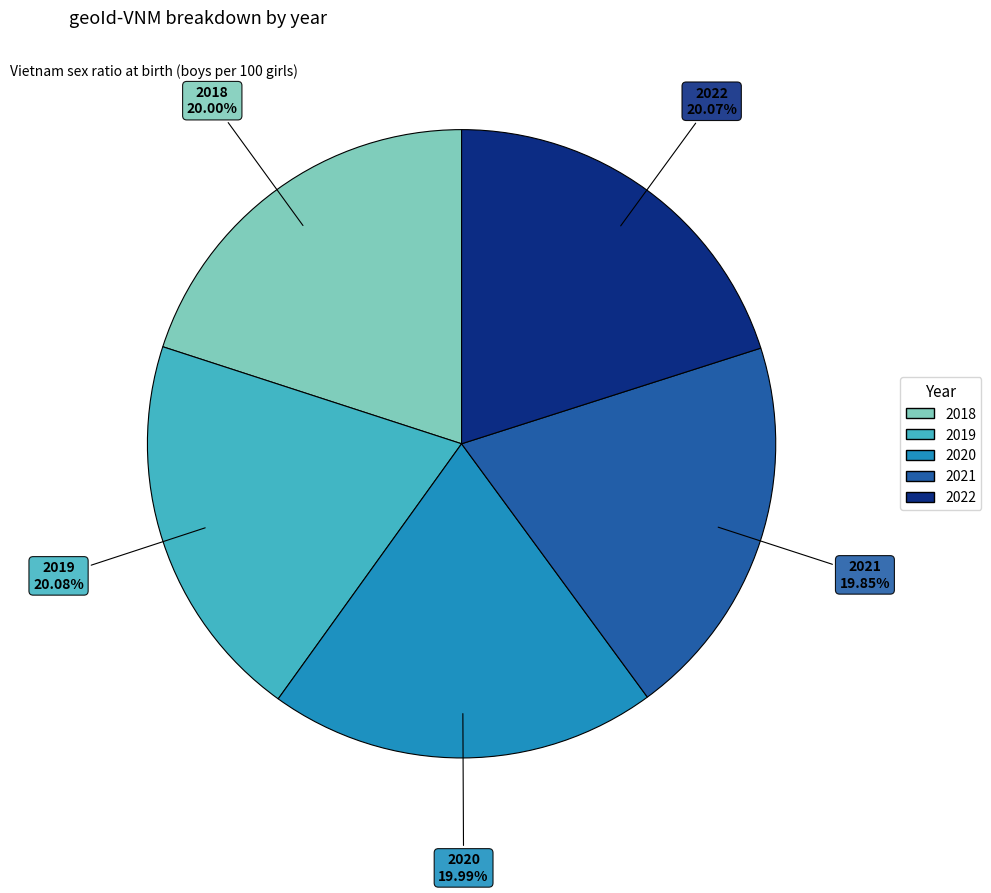

What portion of the pie excludes 2021?

80.1%